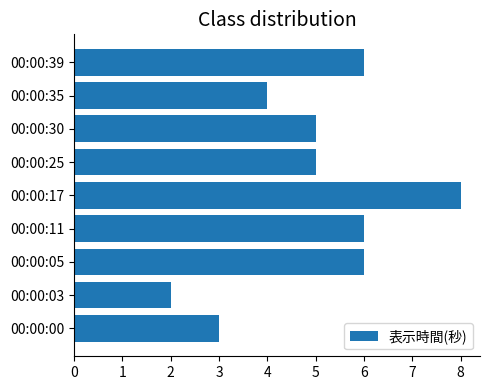

How many bars are there in total?

9